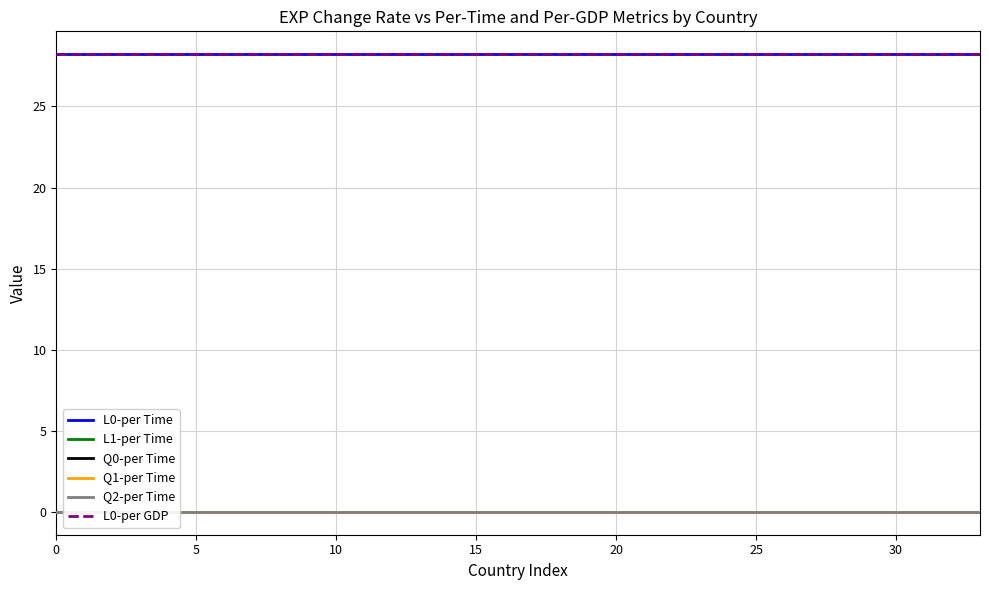

Which series changed the most between 5 and 10?

L0-per Time